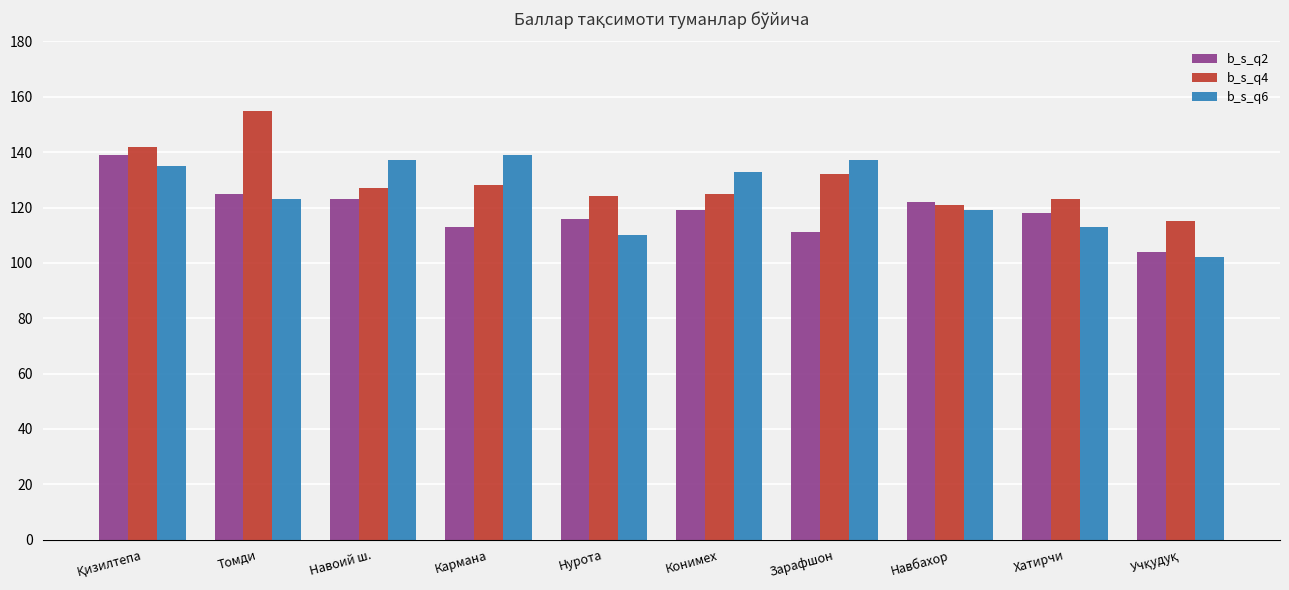

What is the sum of all b_s_q6 values?

1248